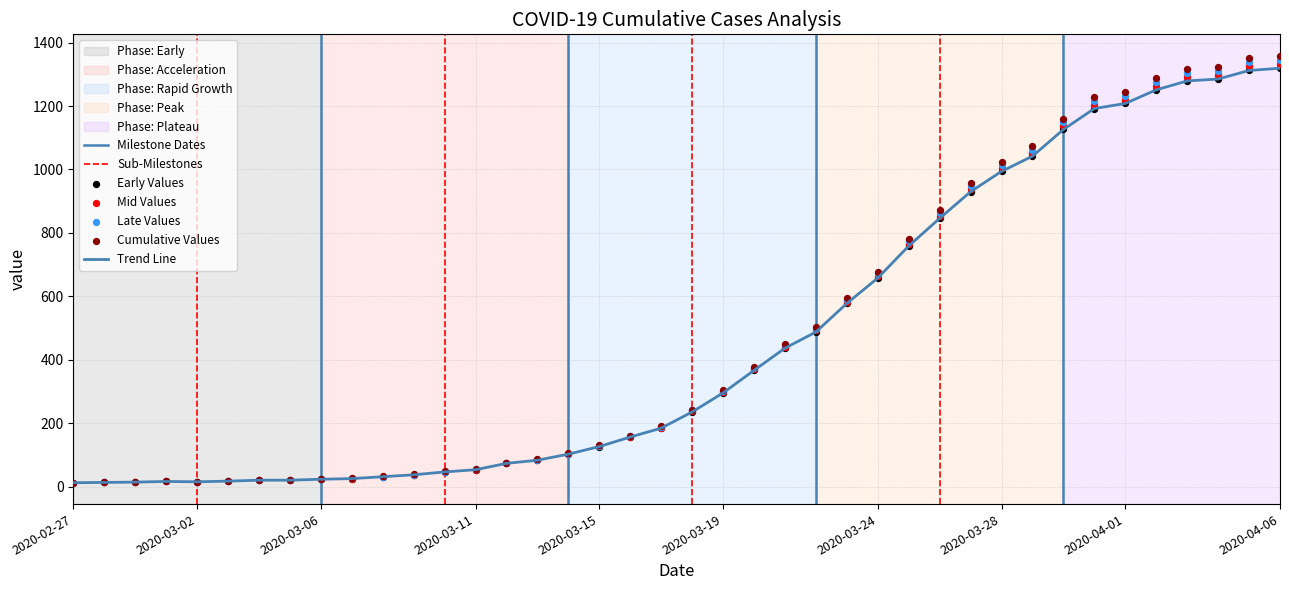

Between 2020-02-27 and 2020-03-07, which is larger?

2020-03-07